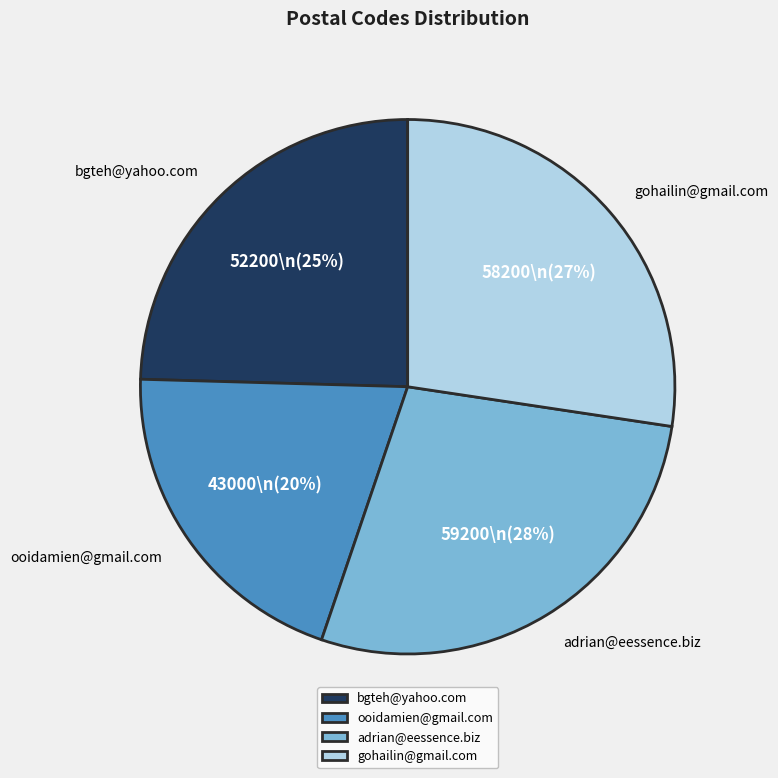

To the nearest percent, what is the difference between the largest and smallest slice percentages?

8%